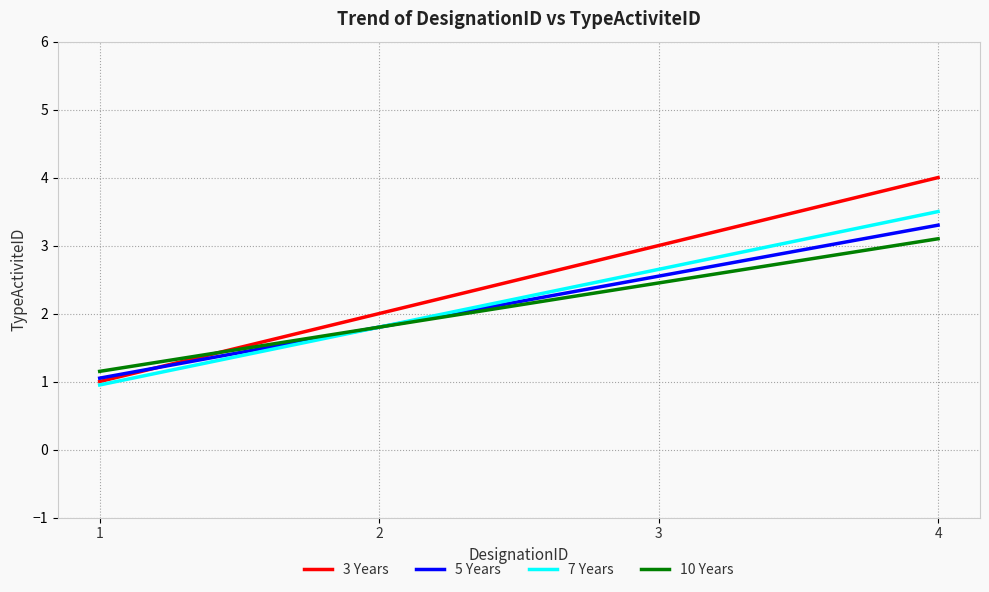

Which series has the widest spread of values?

3 Years